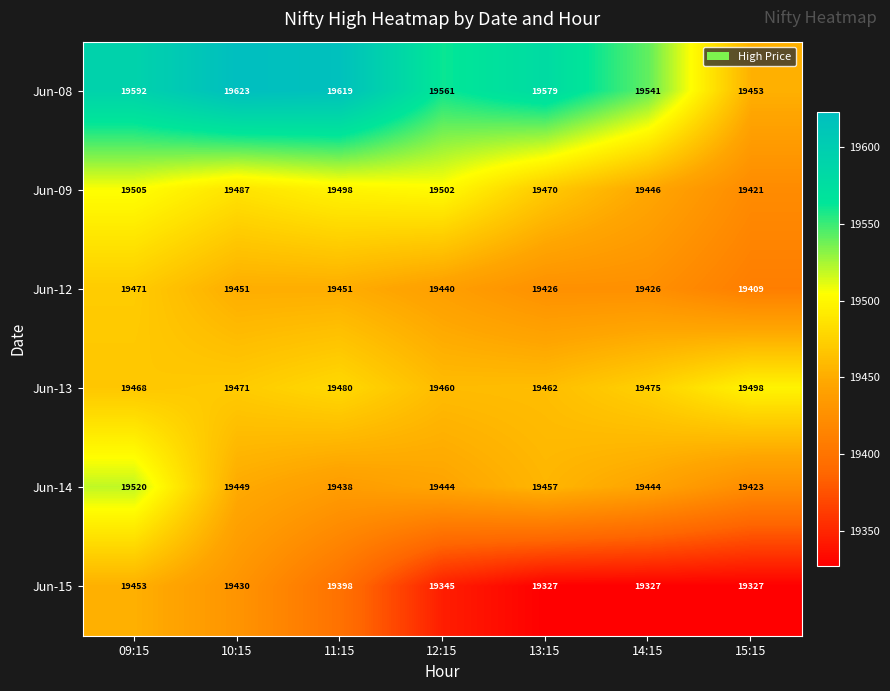

At which label is Jun-13 closest to 19479?

11:15